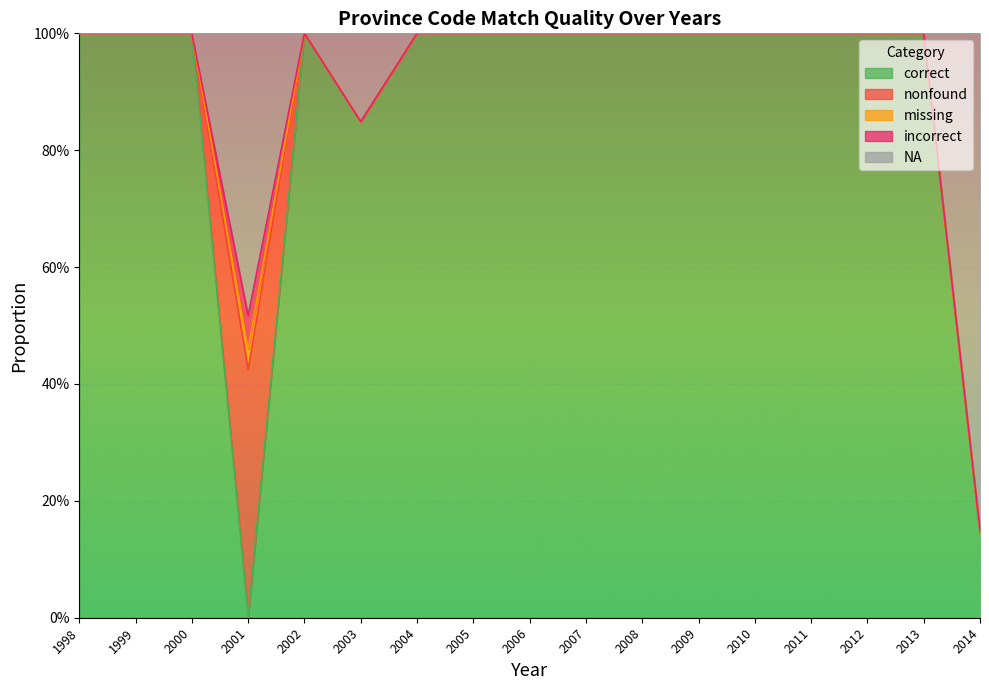

The value of NA at 2010 is -0.5. True or false?

False